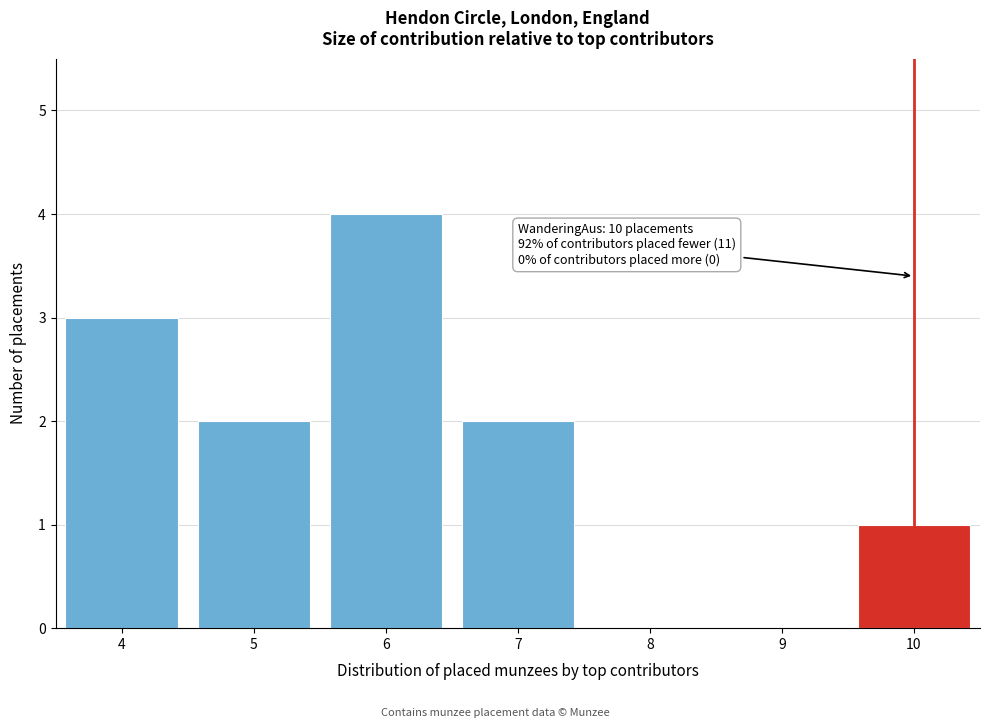

Reading right to left, extract all data points from this chart.

10=1	9=0	8=0	7=2	6=4	5=2	4=3